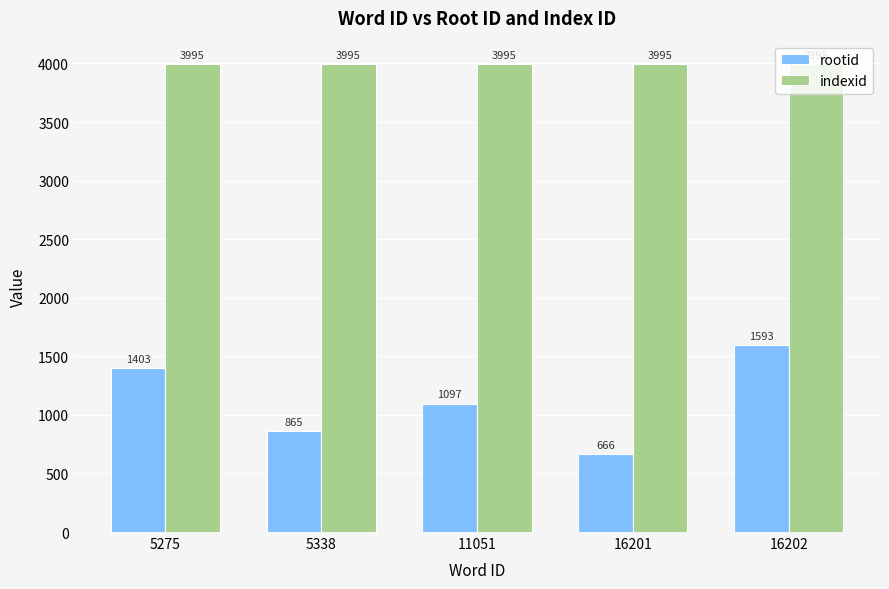

What is the total value across all series at 16202?

5588